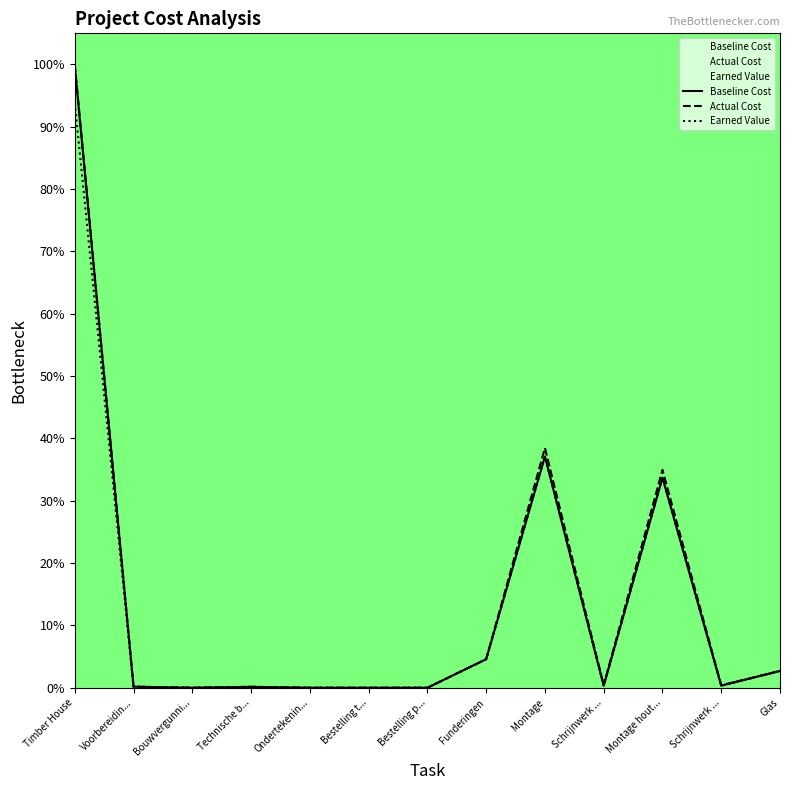

What is the difference between the maximum and minimum values in the Earned Value series?

93.8